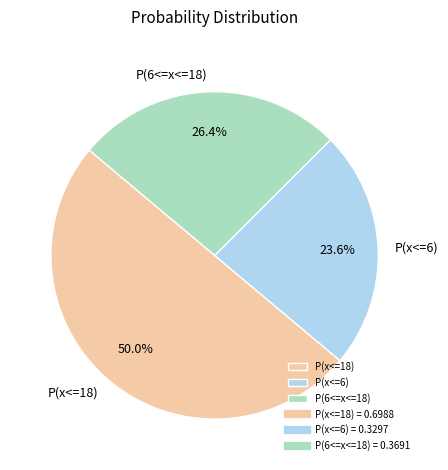

To the nearest percent, what percentage of the pie is P(x<=6)?

24%